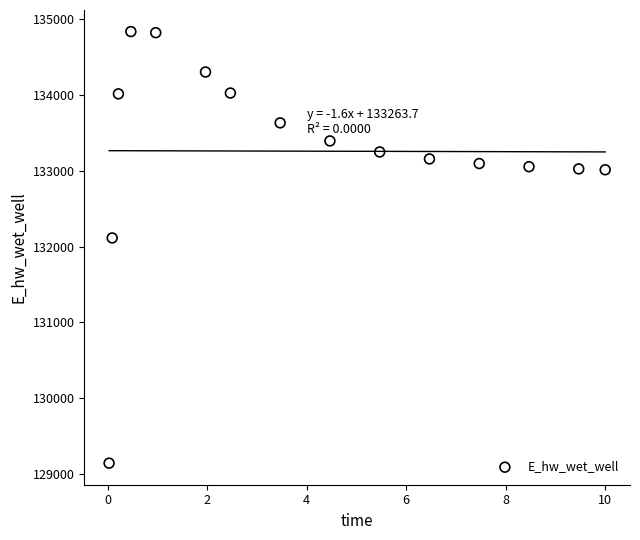

What is the range of X values (max minus min)?

10.0